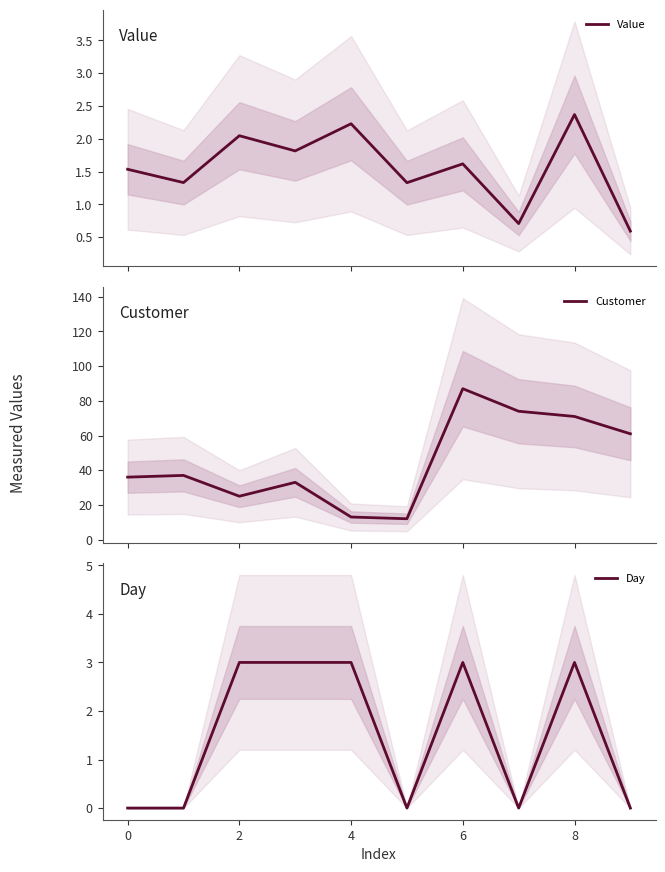

What is the highest value of the Value series?

2.4